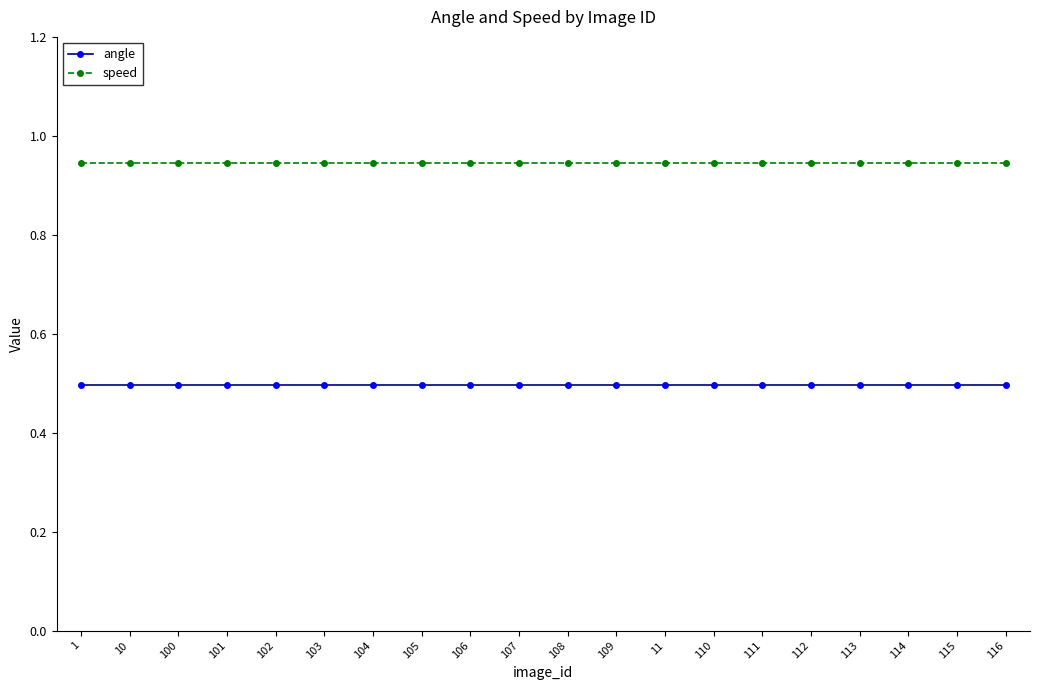

What is the label of the 11th point from the right?

107